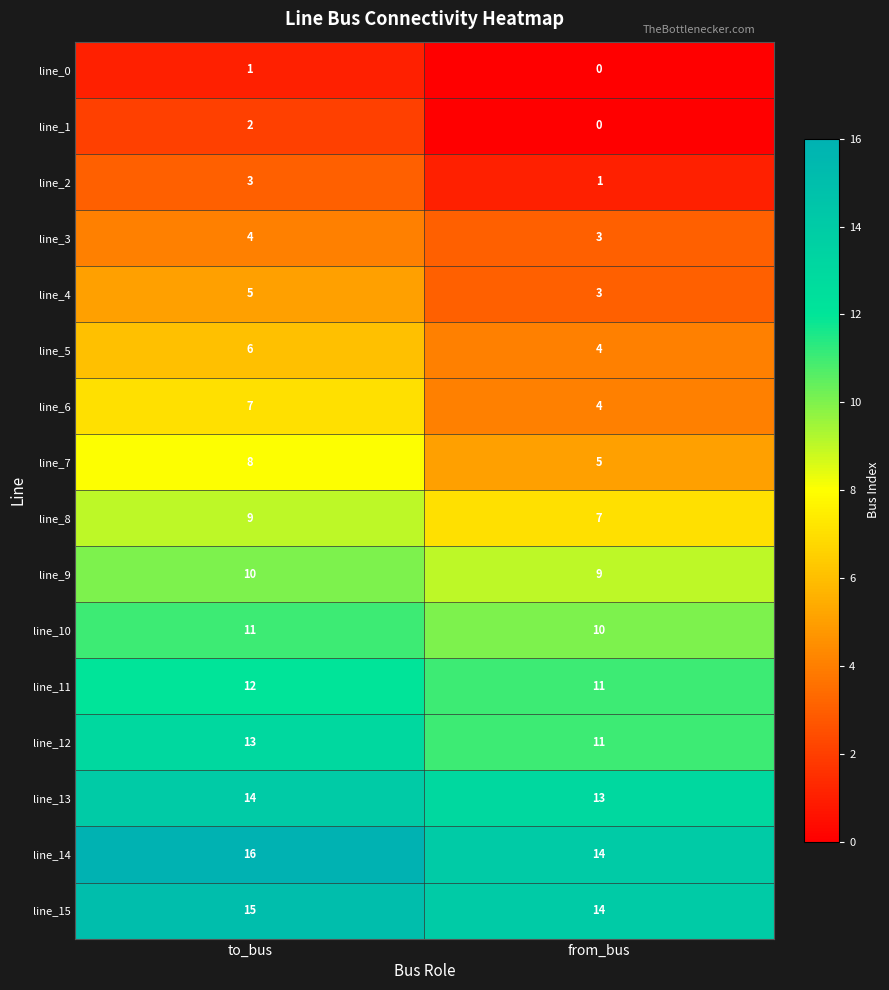

How many values in the line_10 series are below 11?

1